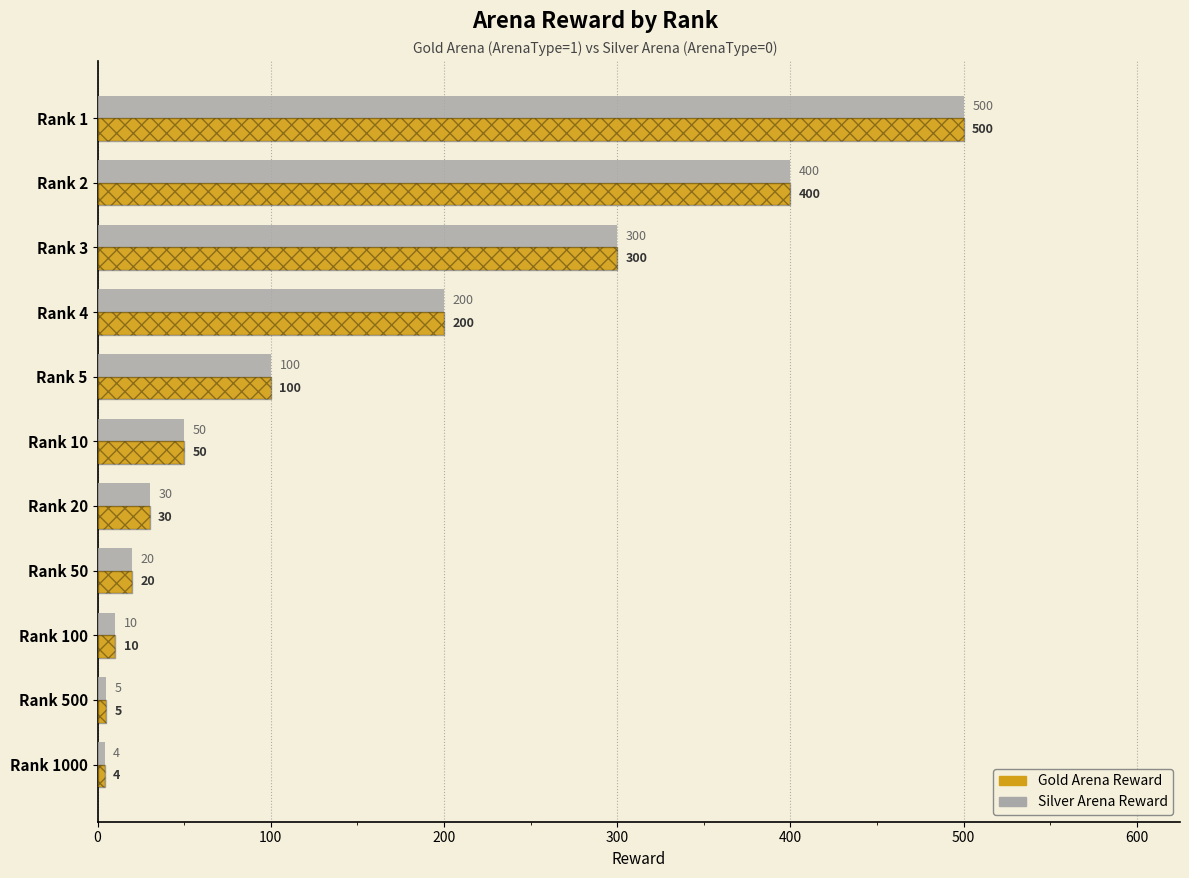

Reading left to right, extract all data points from this chart.

Silver Arena Reward: 500	400	300	200	100	50	30	20	10	5	4
Gold Arena Reward: 500	400	300	200	100	50	30	20	10	5	4